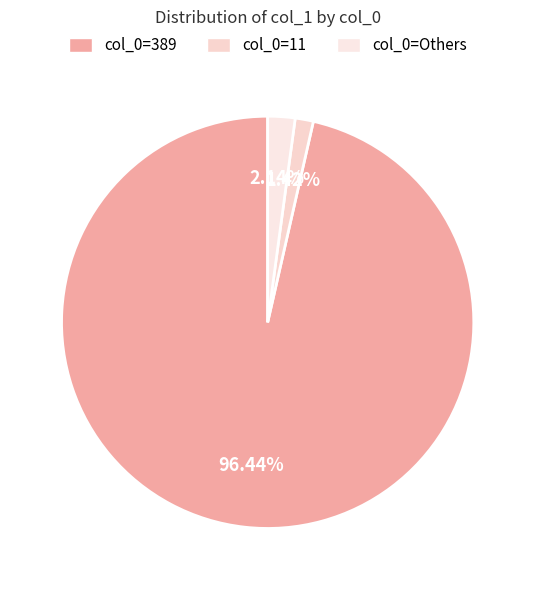

Count the number of slices in the pie.

3